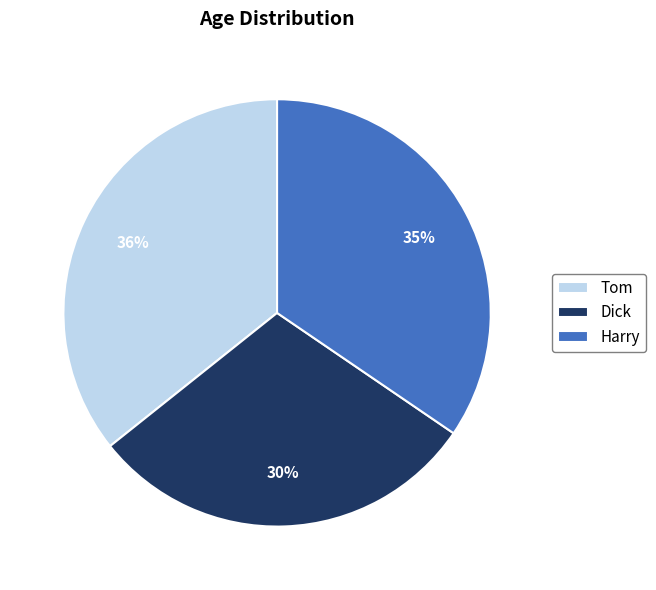

Is there a majority slice in this chart?

No